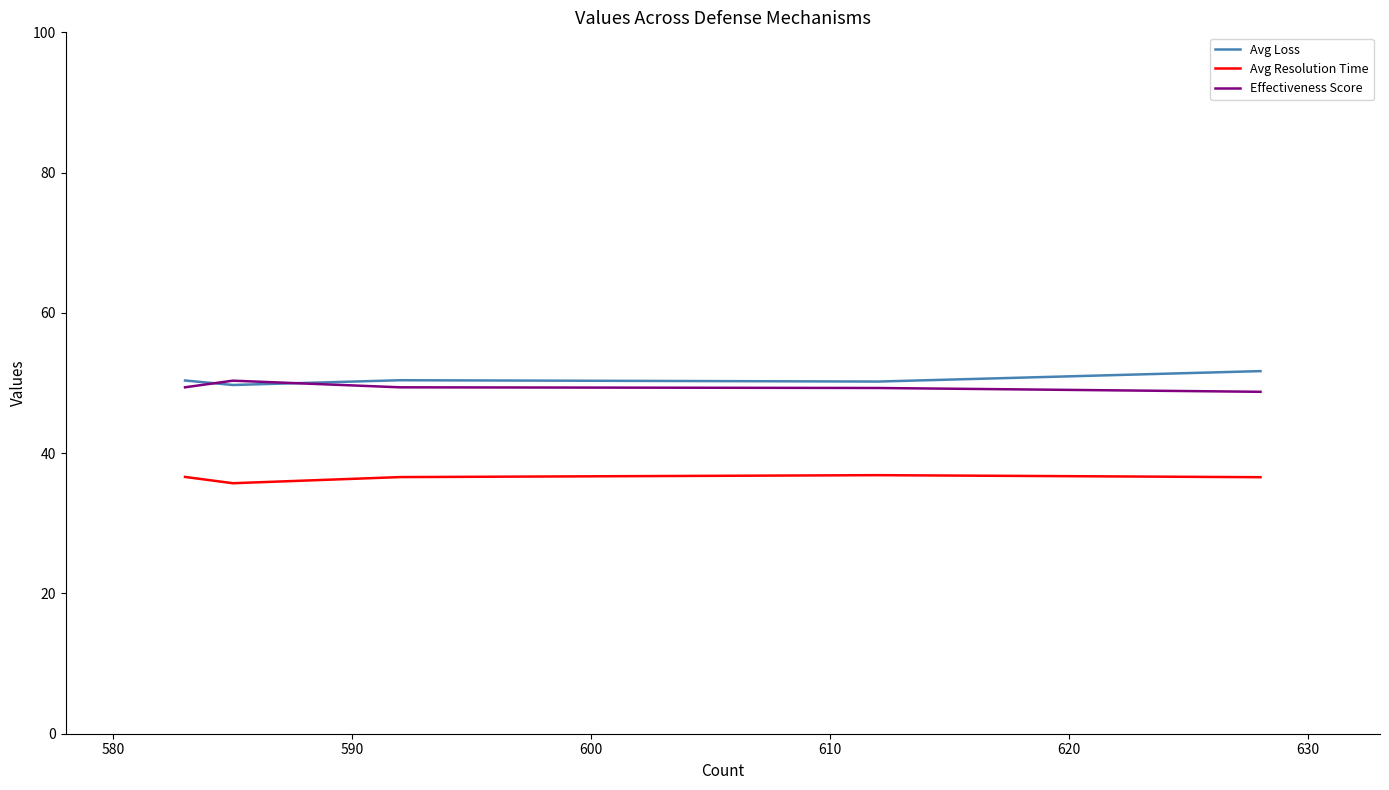

True or false: Avg Resolution Time and Avg Loss intersect in this chart.

False